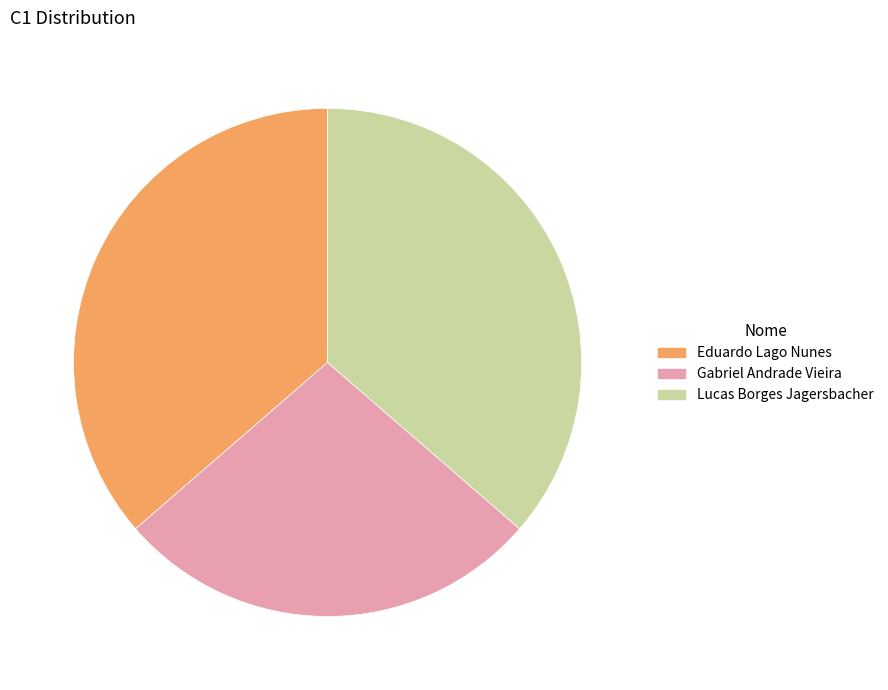

How many segments does this pie chart have?

3